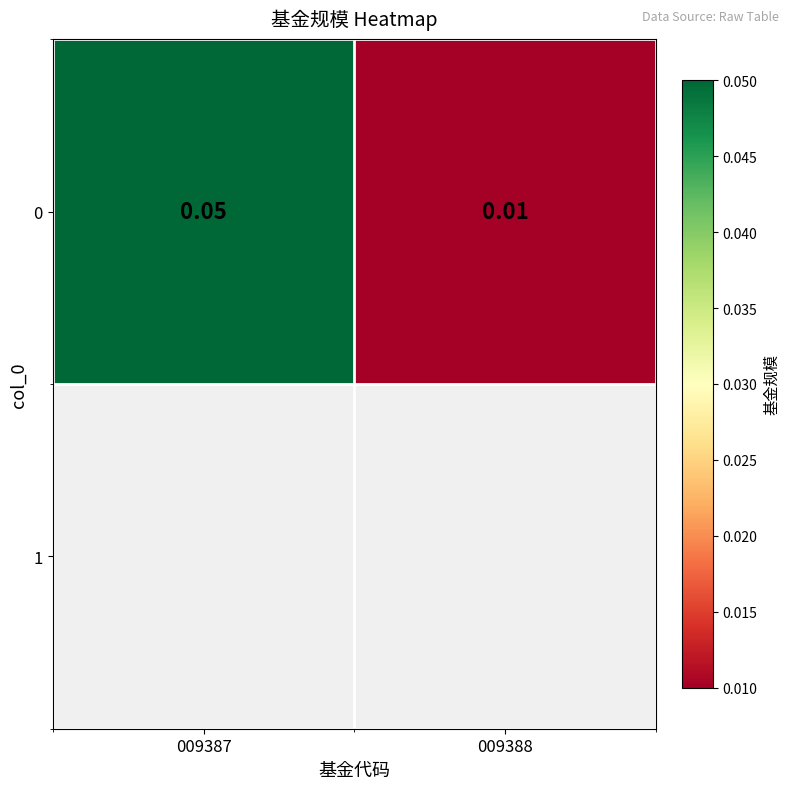

At which category does the chart reach its minimum across all series?

009388